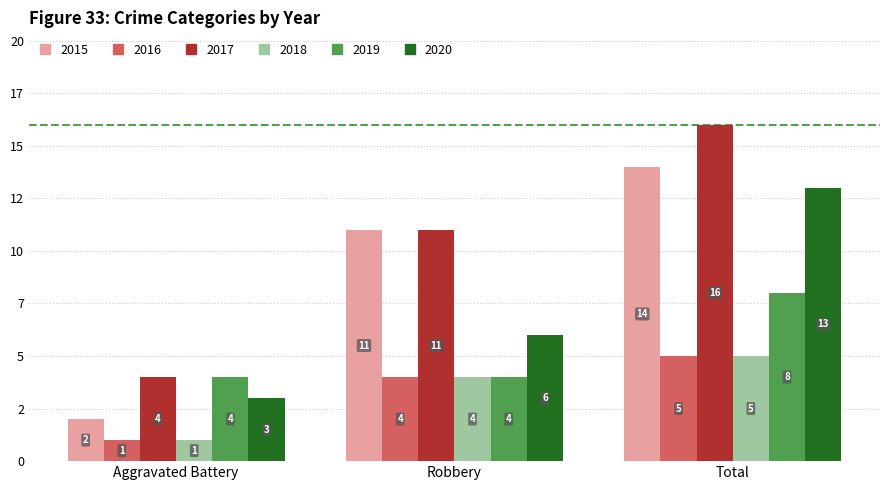

What is the average value of the 2016 series?

3